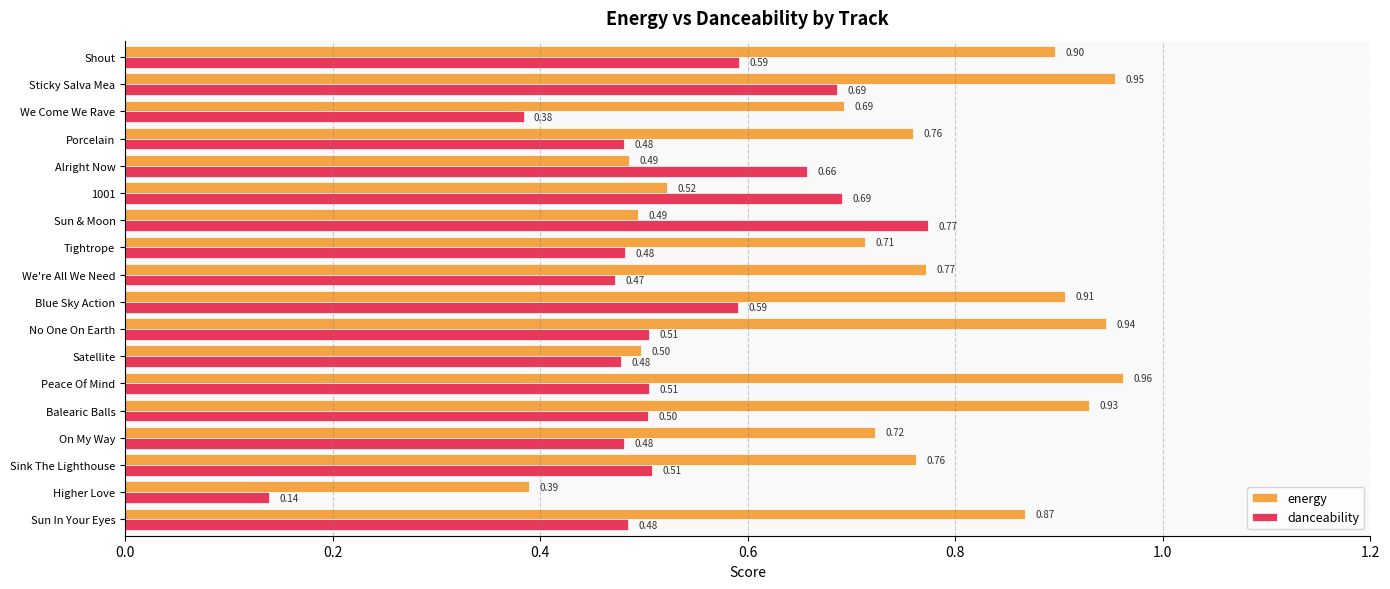

Rank the series by their average value, from highest to lowest.

energy, danceability